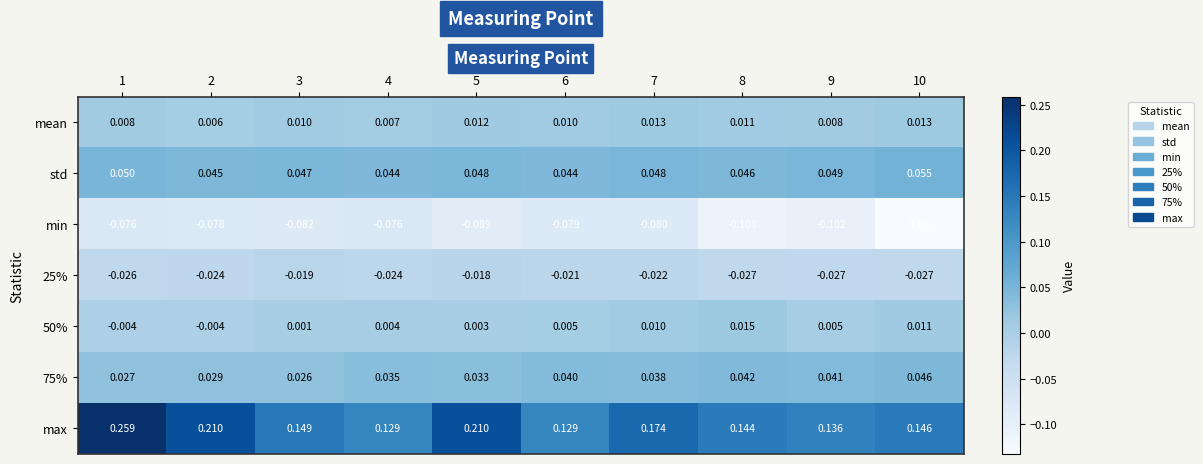

Which series has the widest spread of values?

max